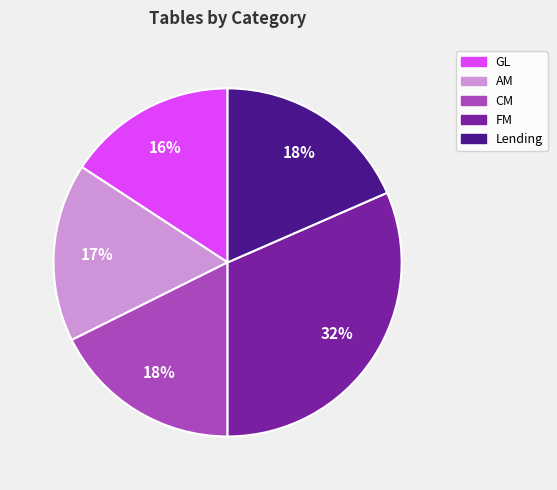

How many segments does this pie chart have?

5